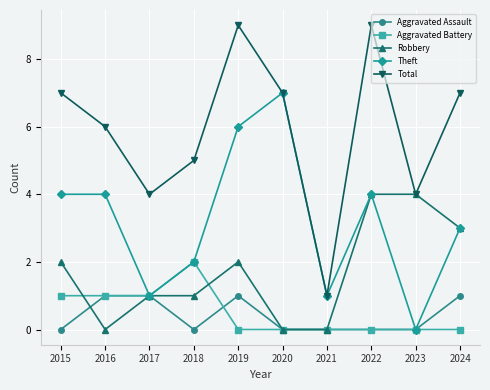

Reading left to right, transcribe all the data shown in this chart.

Aggravated Assault: 2015=0	2016=1	2017=1	2018=0	2019=1	2020=0	2021=0	2022=0	2023=0	2024=1
Aggravated Battery: 2015=1	2016=1	2017=1	2018=2	2019=0	2020=0	2021=0	2022=0	2023=0	2024=0
Robbery: 2015=2	2016=0	2017=1	2018=1	2019=2	2020=0	2021=0	2022=4	2023=4	2024=3
Theft: 2015=4	2016=4	2017=1	2018=2	2019=6	2020=7	2021=1	2022=4	2023=0	2024=3
Total: 2015=7	2016=6	2017=4	2018=5	2019=9	2020=7	2021=1	2022=9	2023=4	2024=7